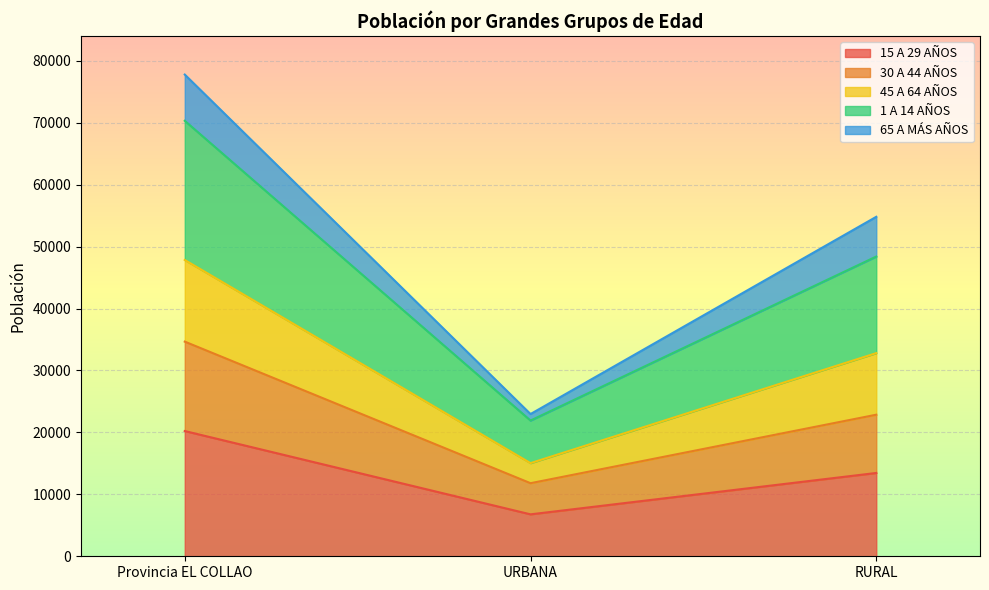

Reading left to right, what are the values for 15 A 29 AÑOS?

Provincia EL COLLAO=20220	URBANA=6770	RURAL=13450